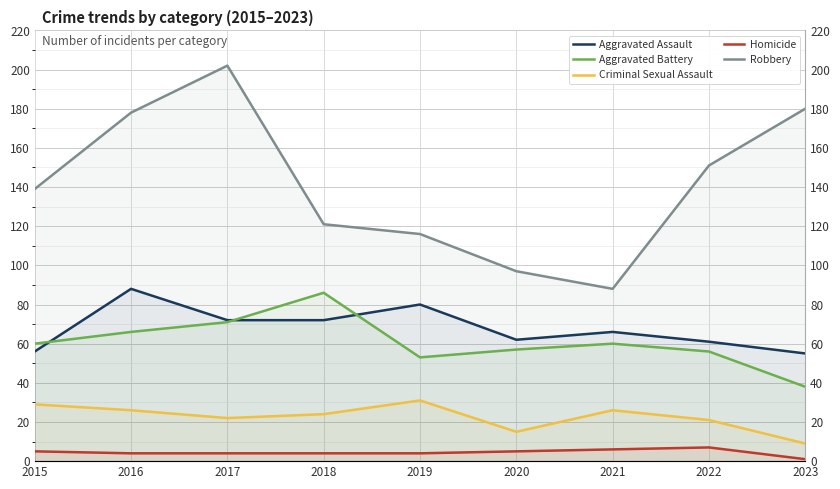

What is the greatest value displayed?

202